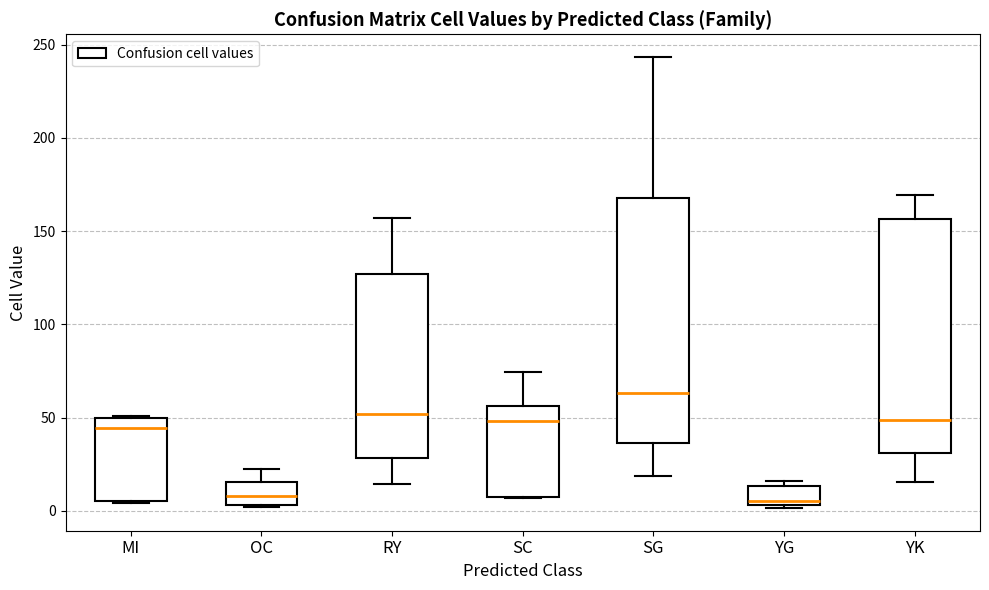

Reading left to right, transcribe this box plot: for each box, give where its median line is, the range the box spans, and where its two whiskers end, as read against the y-axis. The values are not printed on the chart, so give them approximately, as read against the axis.

MI: median 45, box 5 to 50, whiskers 5 to 50
OC: median 10, box 5 to 15, whiskers 0 to 25
RY: median 50, box 30 to 125, whiskers 15 to 155
SC: median 50, box 10 to 55, whiskers 5 to 75
SG: median 65, box 35 to 170, whiskers 20 to 245
YG: median 5 (just above the box's lower edge), box 5 to 15, whiskers 0 to 15 (just above the box's upper edge)
YK: median 50, box 30 to 155, whiskers 15 to 170